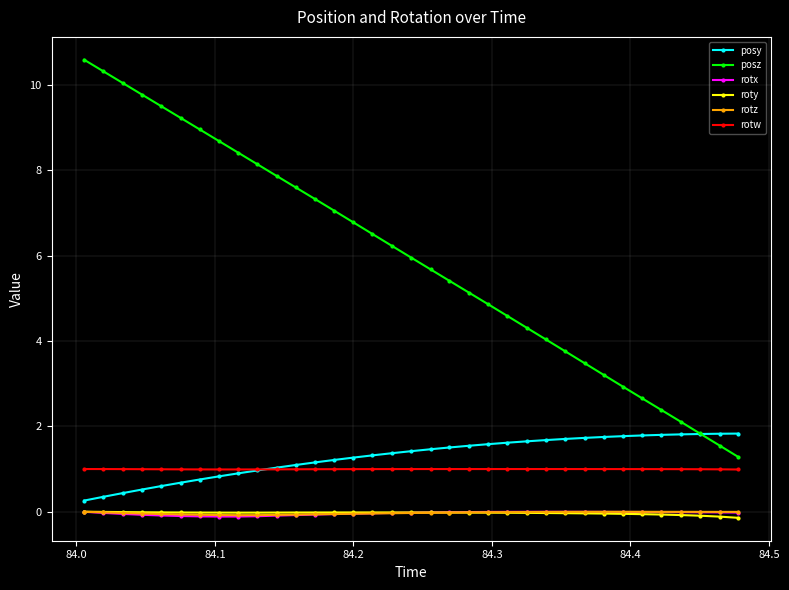

What is the value of the rotw point at the 12th from the left?

1.0